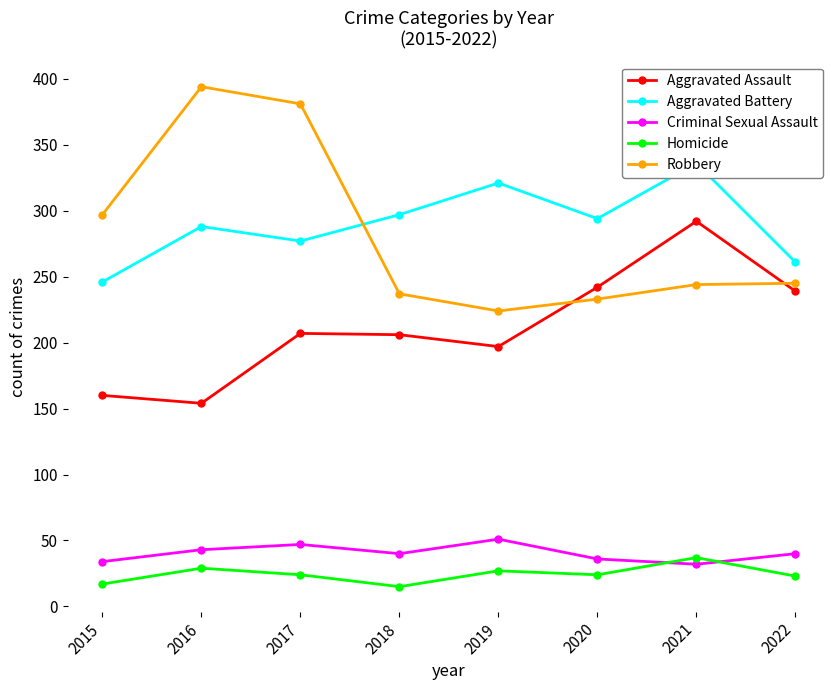

At which category does the chart reach its peak across all series?

2016